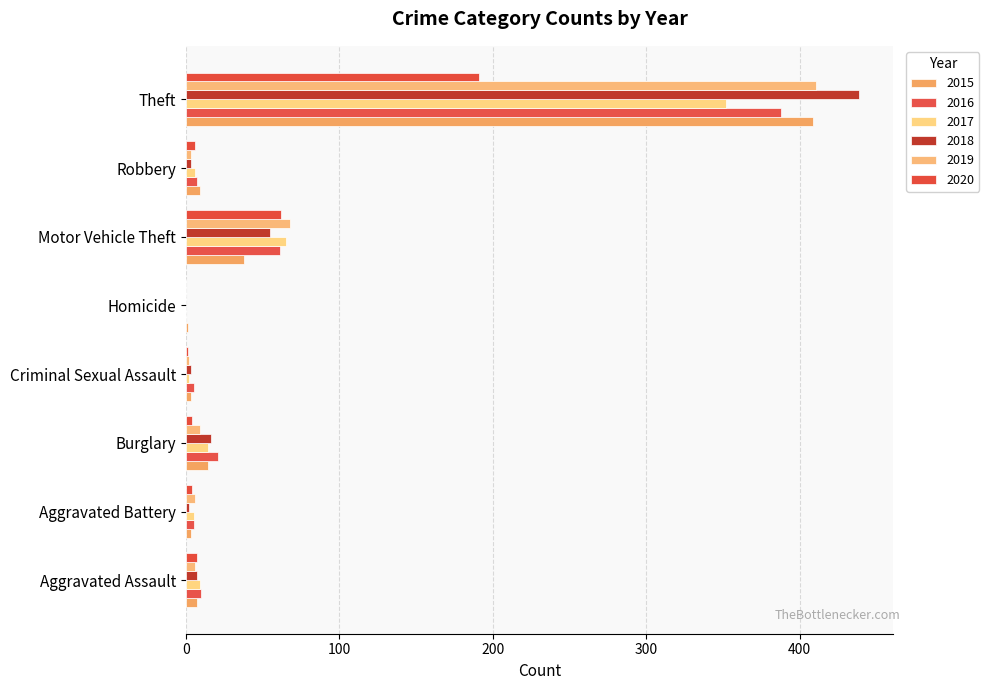

How many data points does each series have?

8